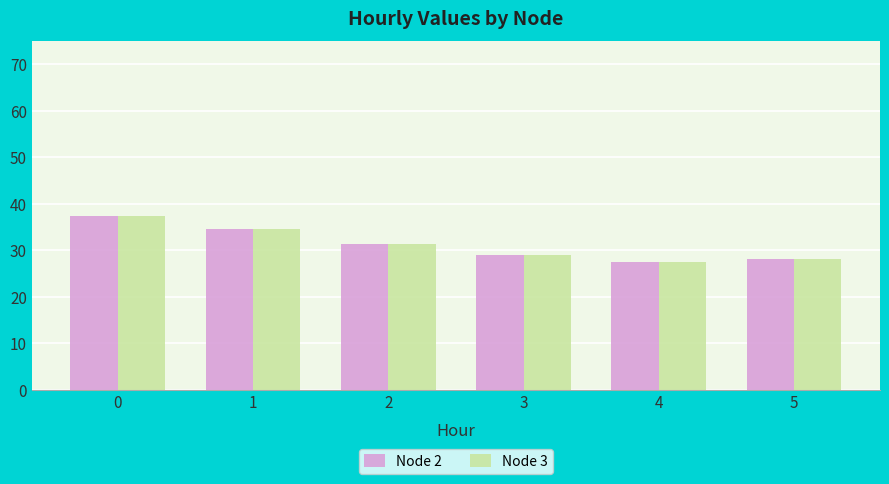

What is the value of the Node 2 bar at the 1st from the left?

37.3